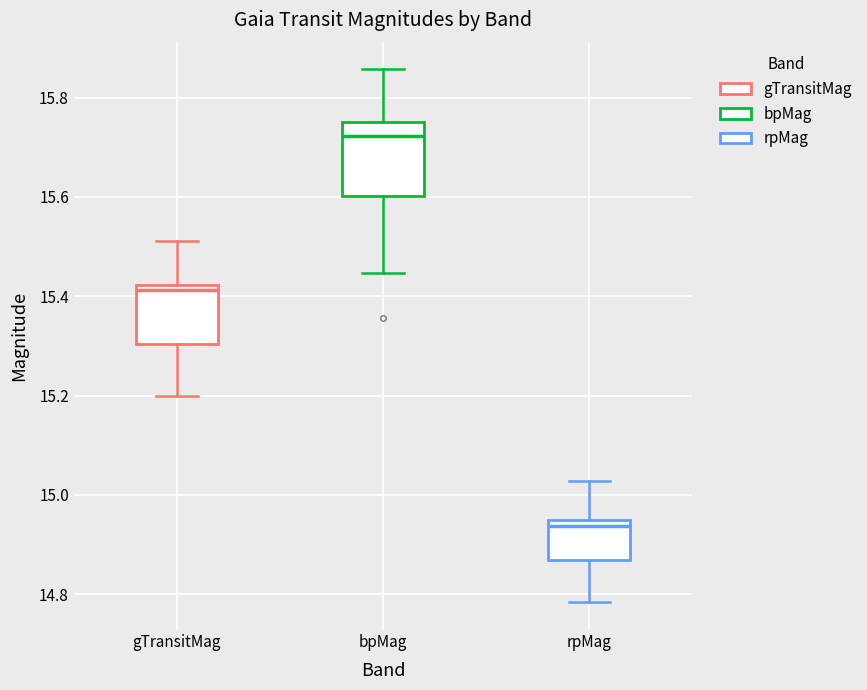

Comparing the boxes themselves (not the whiskers), which one is the tallest?

bpMag